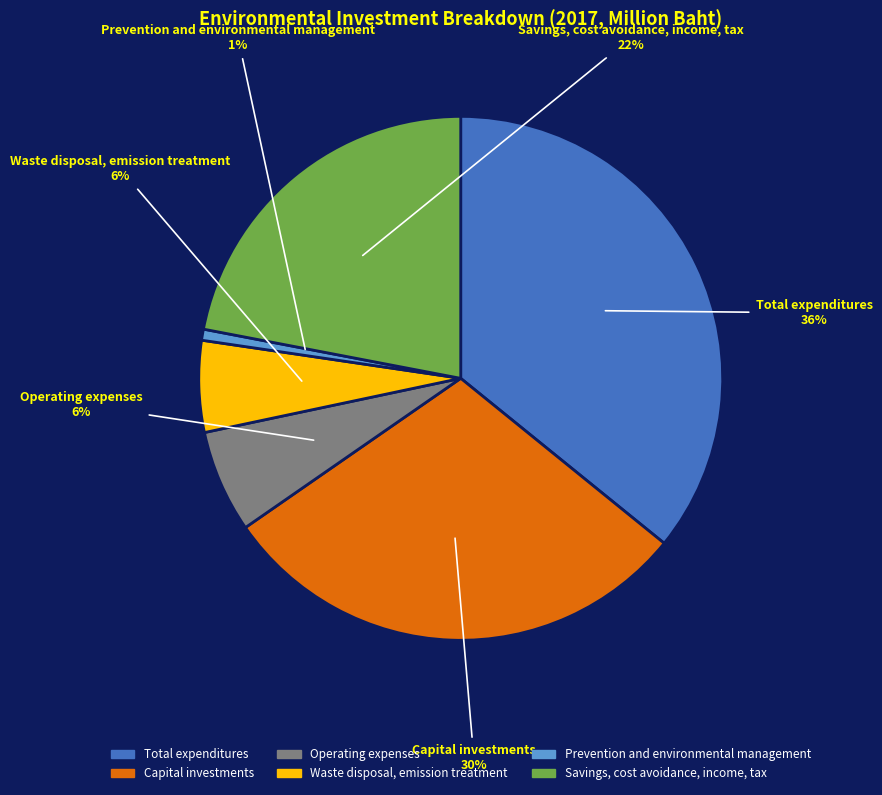

To the nearest percent, what percentage of the pie is Waste disposal, emission treatment?

6%